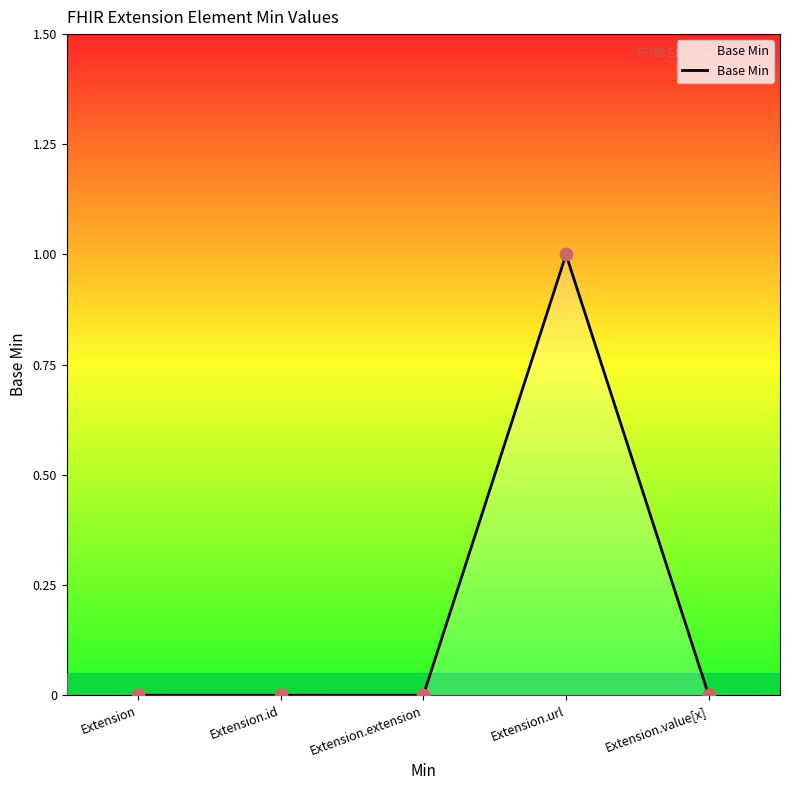

What is the change in value from Extension to Extension.url?

+1